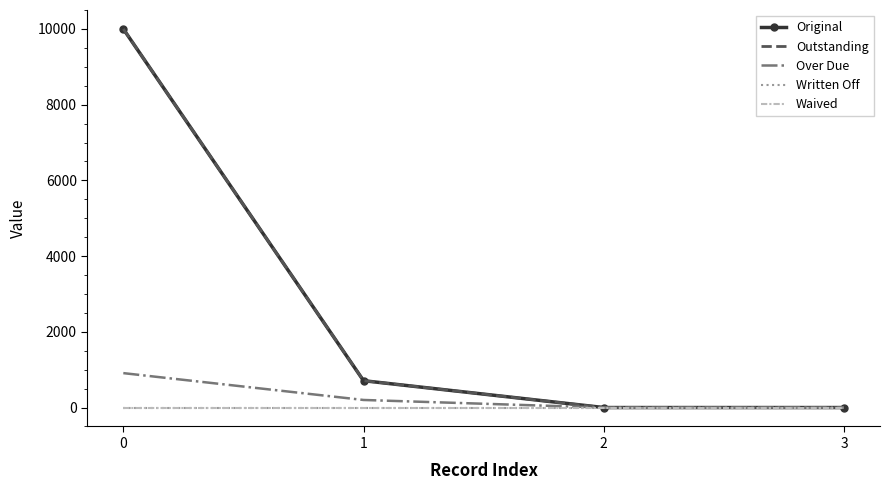

Is it true that Original equals 1139.1 at 1?

False